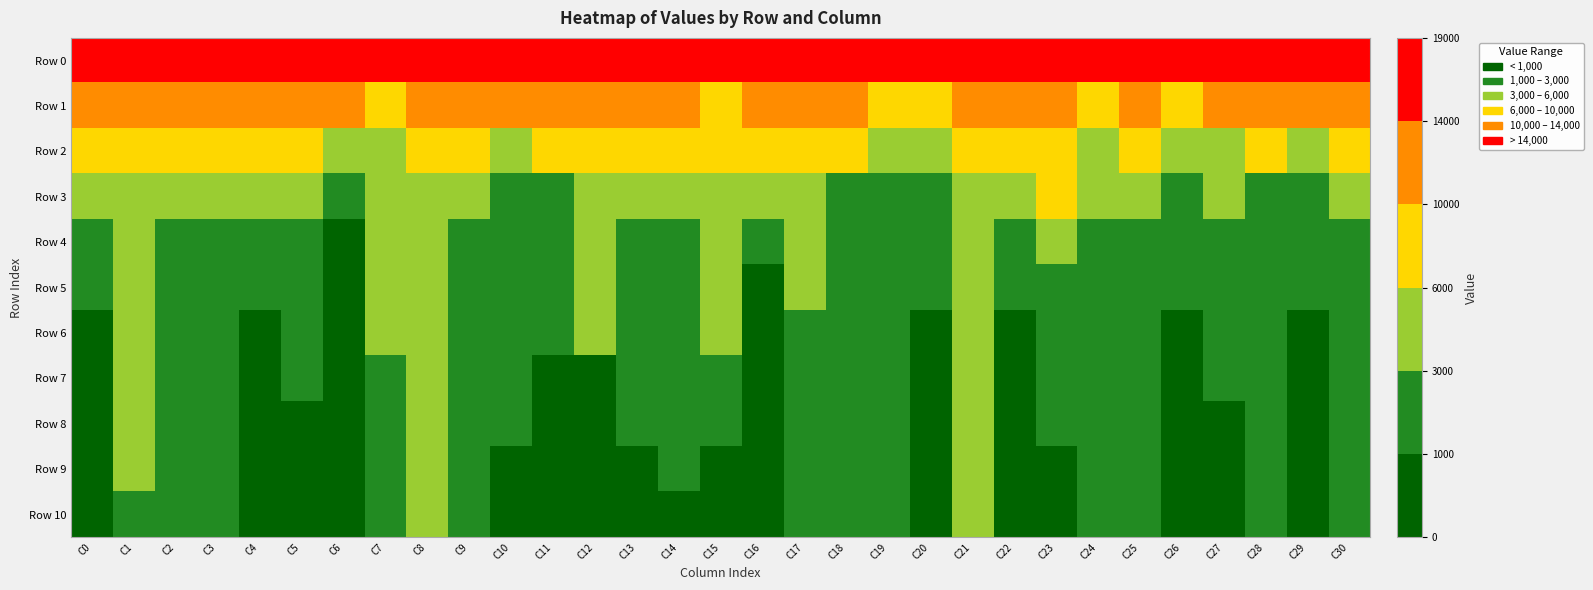

True or false: Row 4 has a value of 489.4 at C11.

False